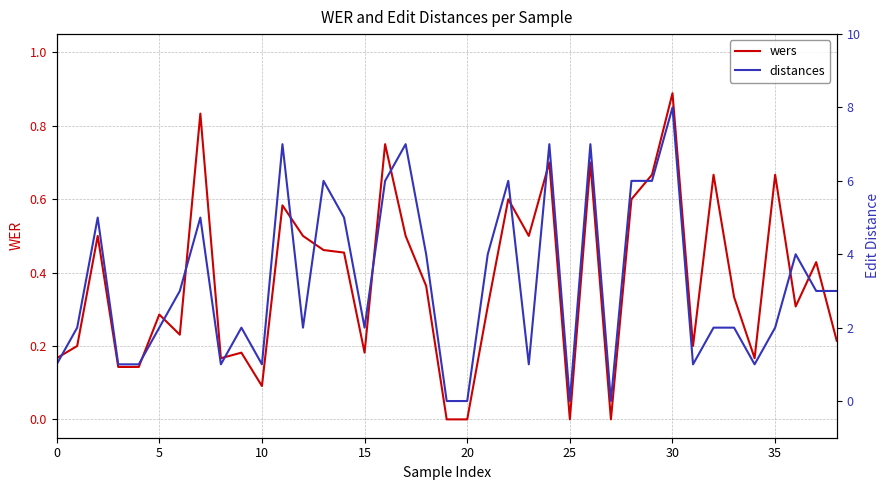

Which series has the widest spread of values?

distances